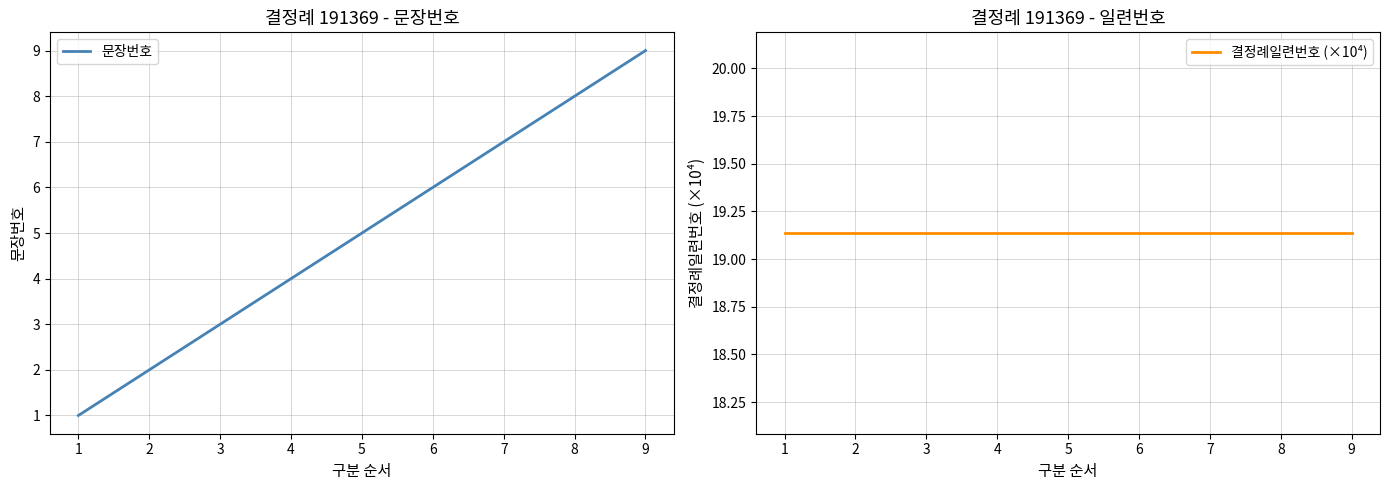

What is the sum of all 문장번호 values?

45